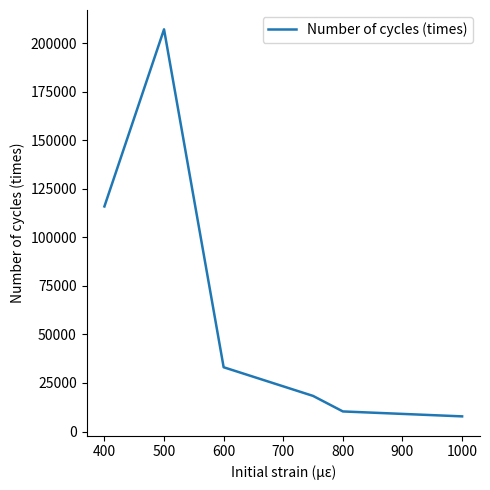

True or false: the data has more than 1 interior local peaks.

False